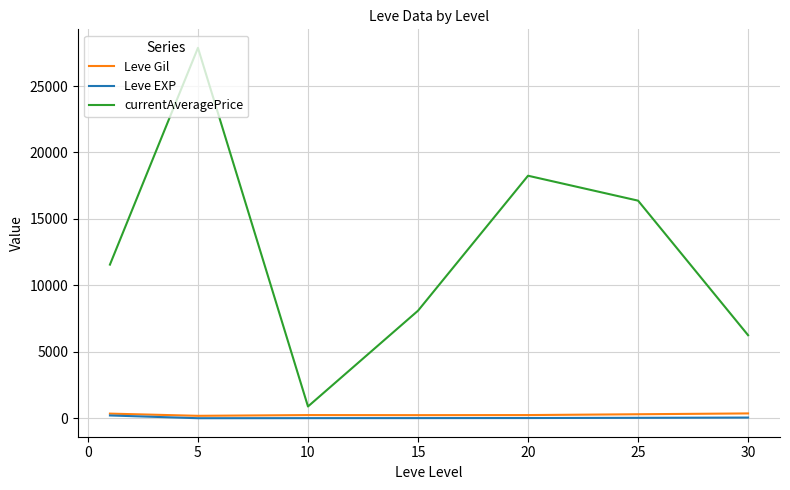

Which series has the widest spread of values?

currentAveragePrice